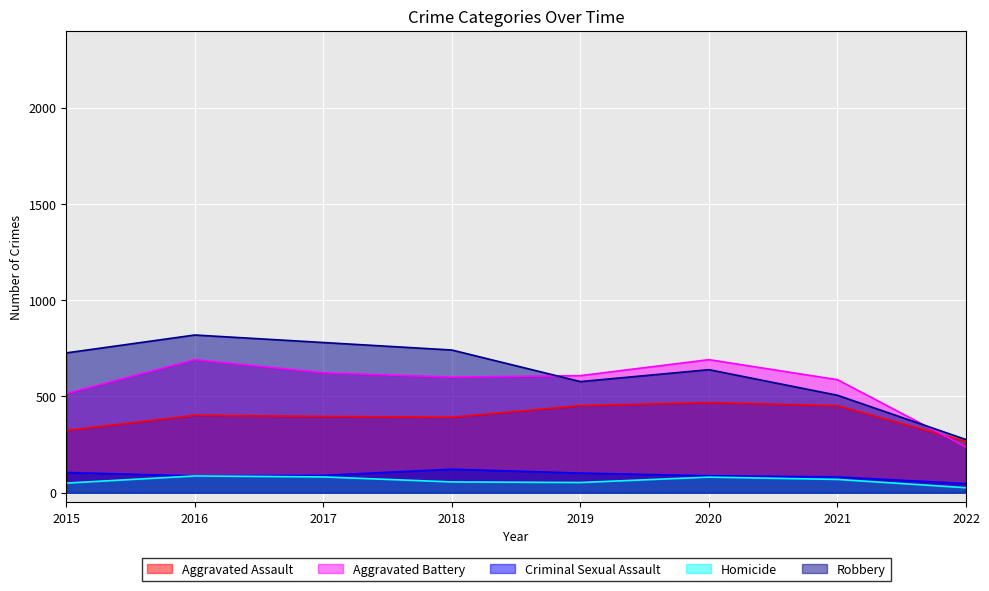

What is the value of the Robbery point at the 7th from the left?

506